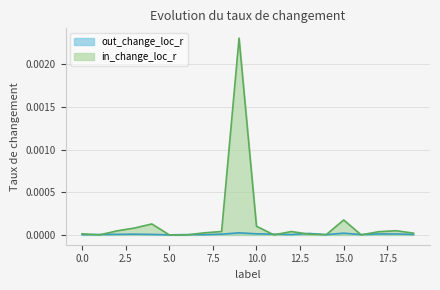

Is the value of out_change_loc_r at 17 greater than the value of in_change_loc_r at 0?

No